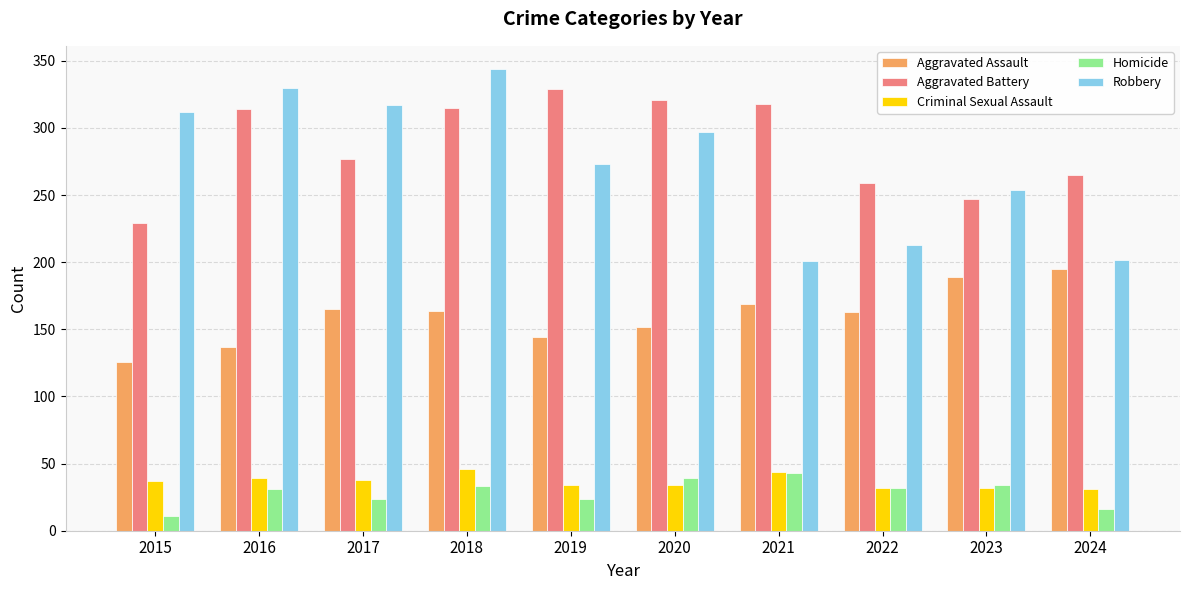

At which category does the chart reach its peak across all series?

2018